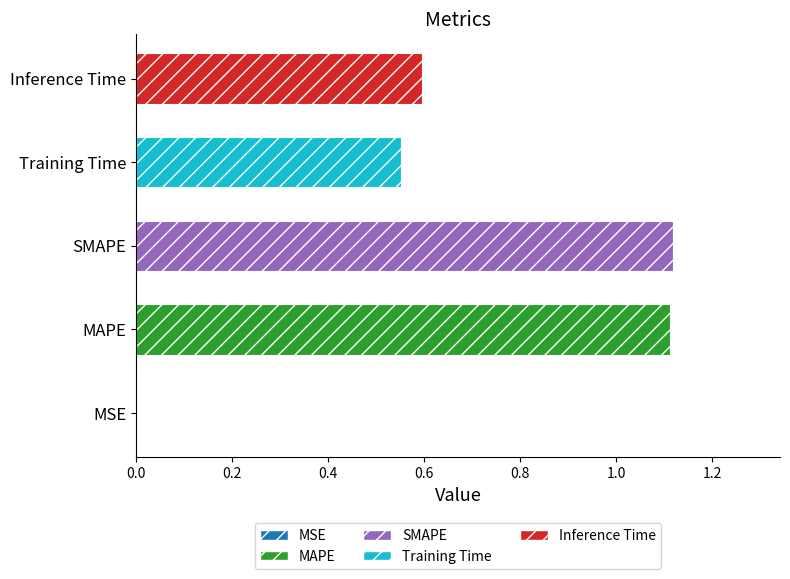

How many series are shown in this chart?

1